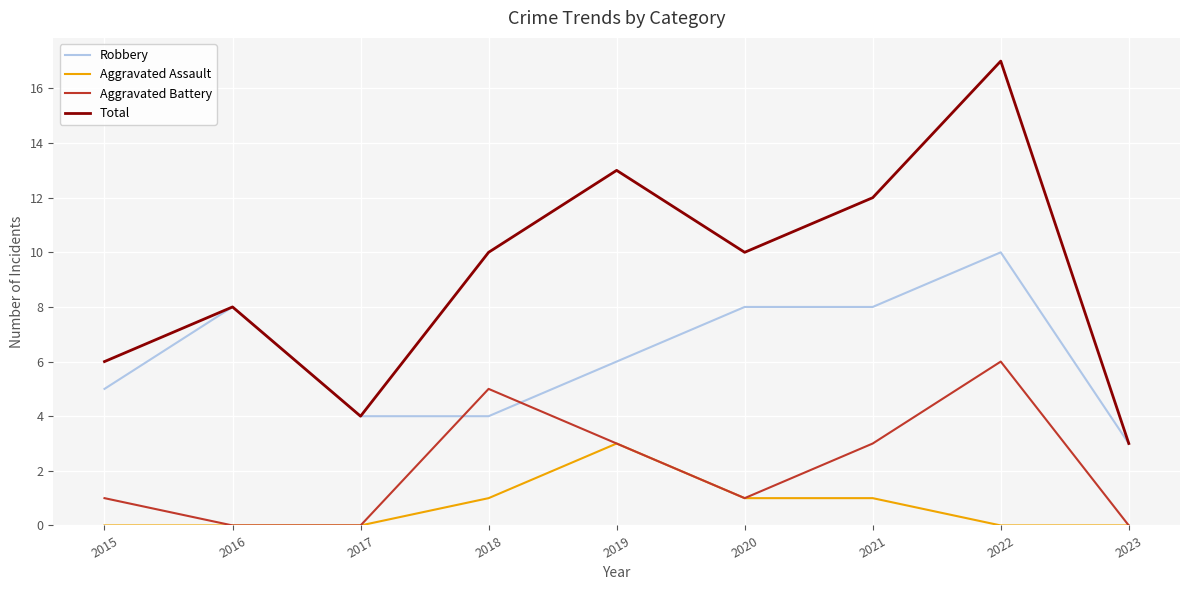

What is the approximate value of Robbery at 2022?

10